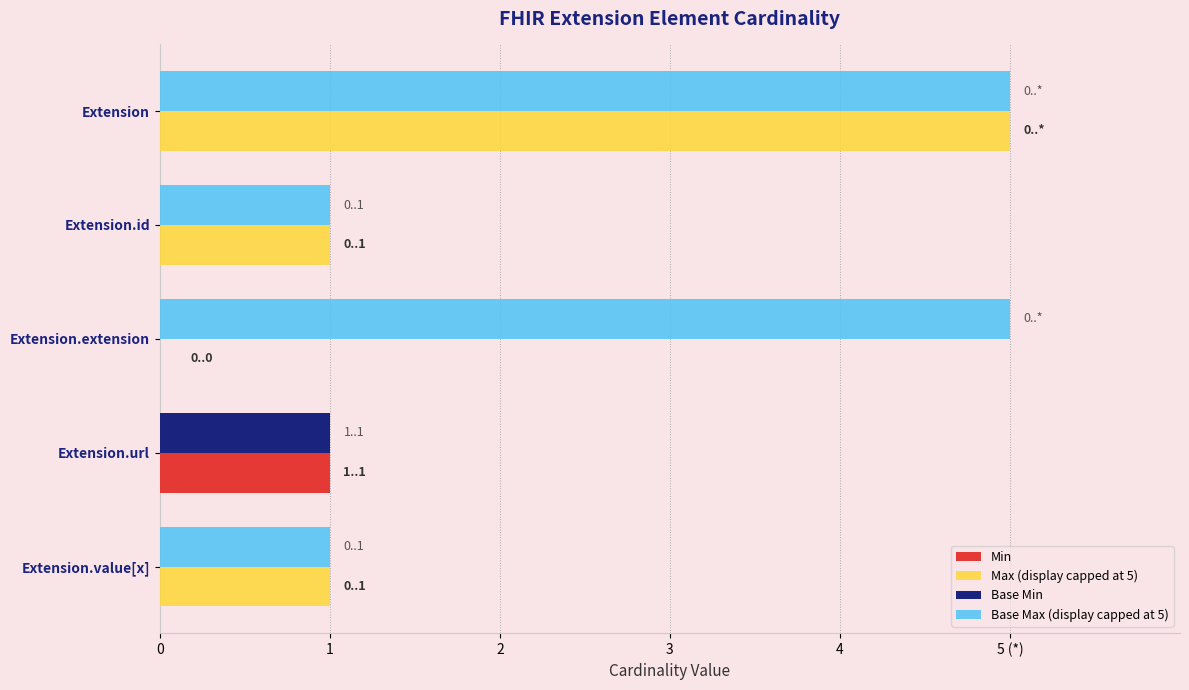

Rank the categories by Base Min value from lowest to highest.

Extension, Extension.id, Extension.extension, Extension.value[x], Extension.url